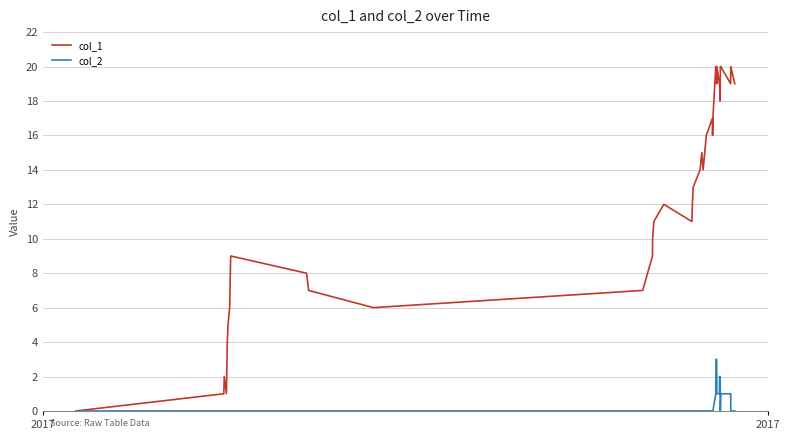

Which series has the largest range (max minus min)?

col_1